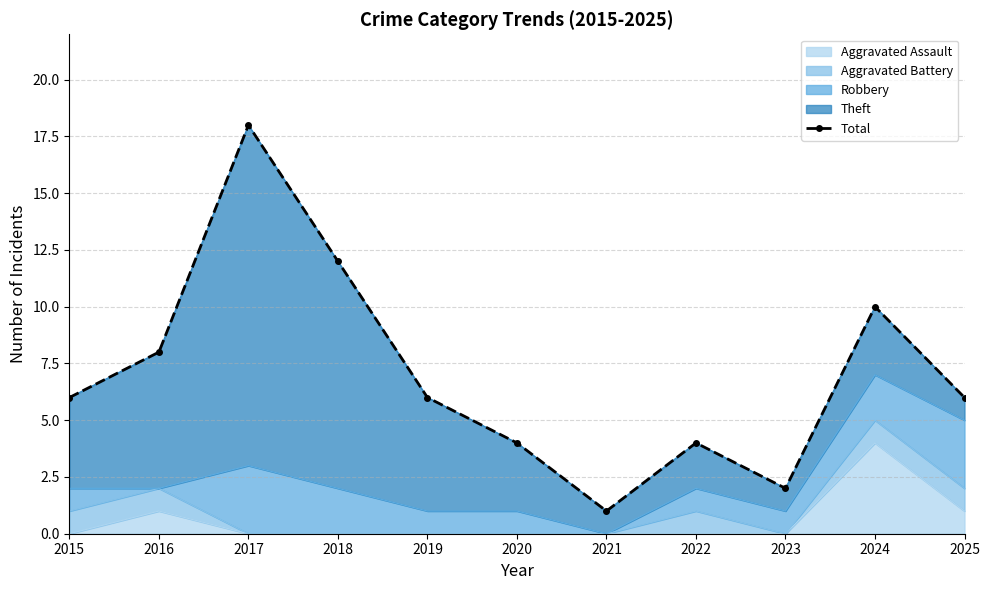

The chart shows a value of 2 at 2023. True or false?

True